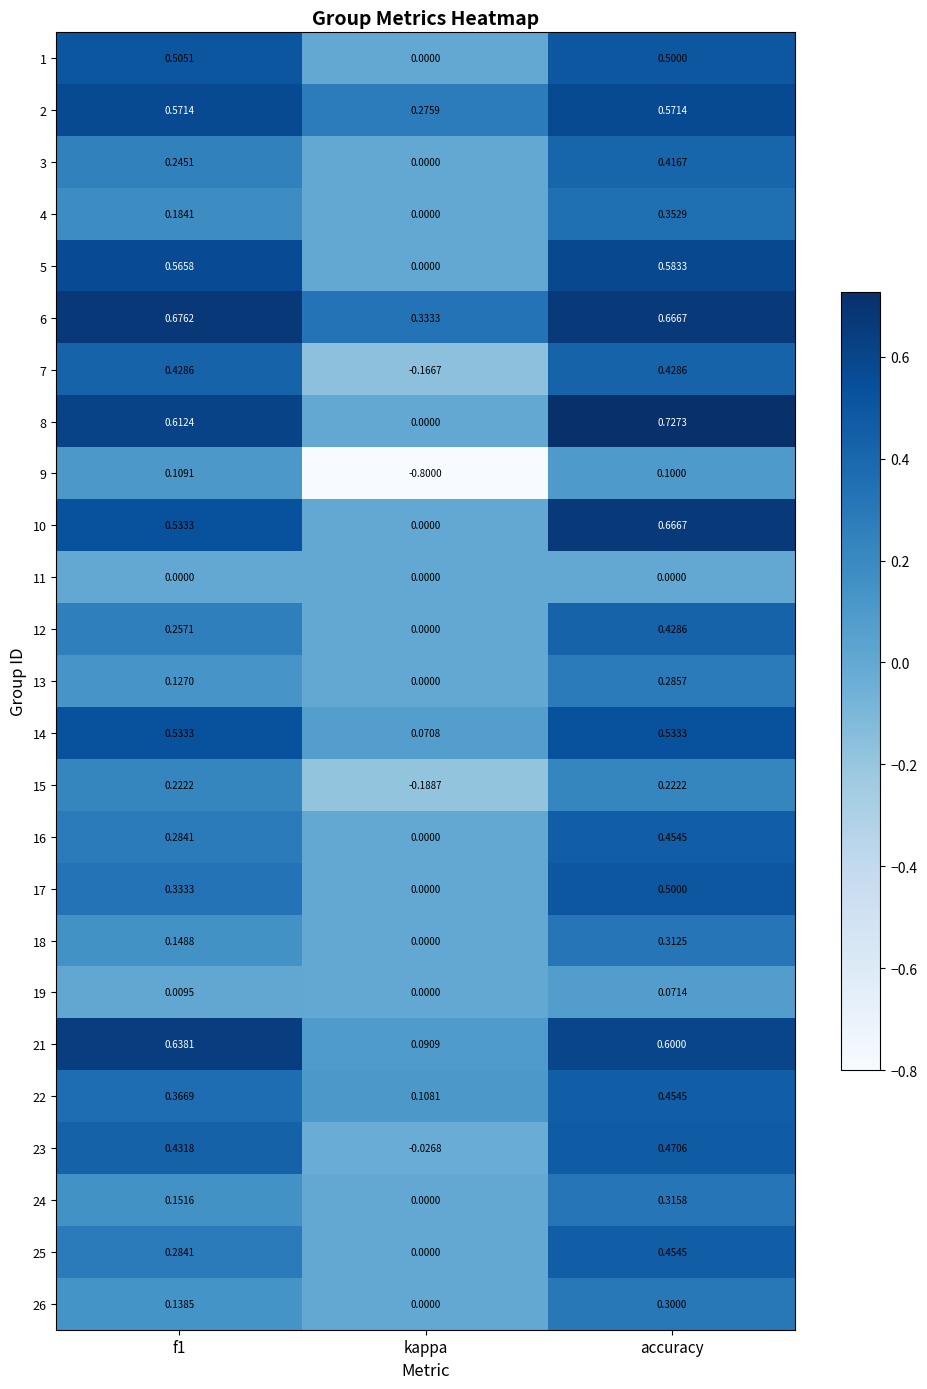

At which label is 1 closest to 0?

kappa